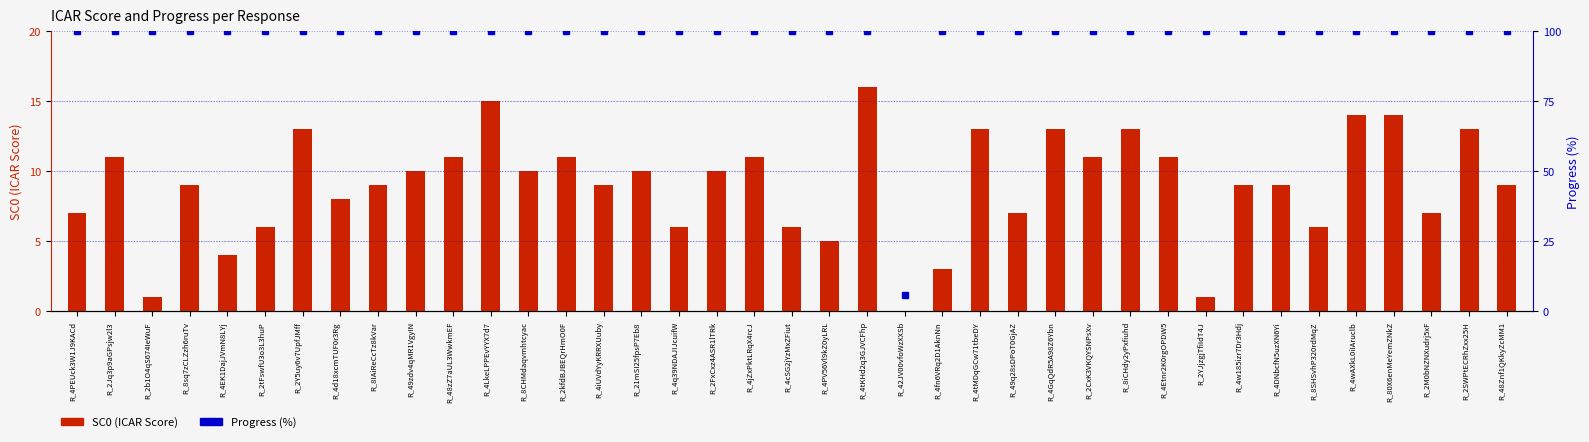

Which series has the largest range (max minus min)?

Progress (%)